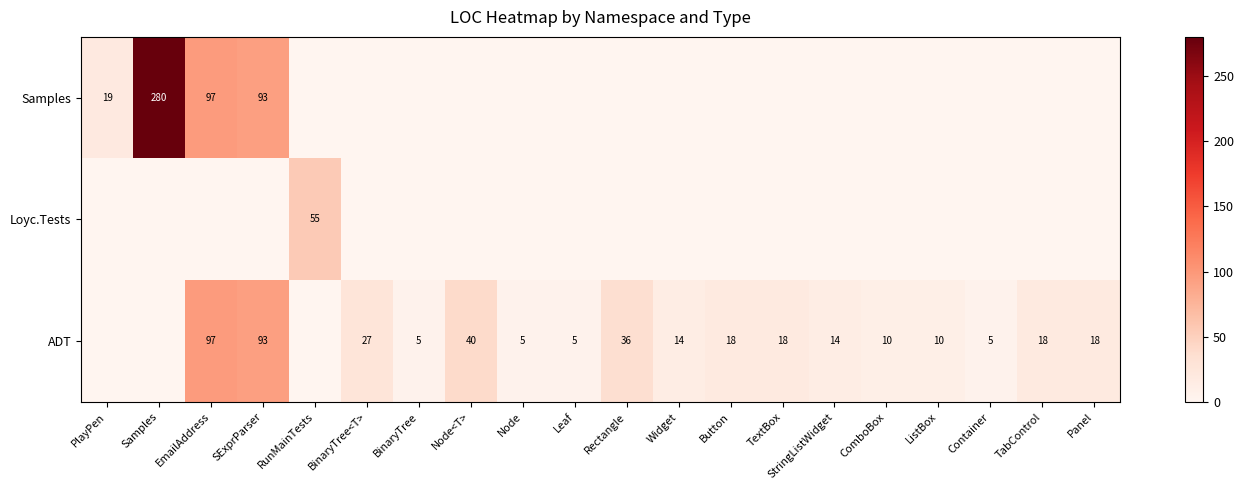

What is the total value across all series at ListBox?

10